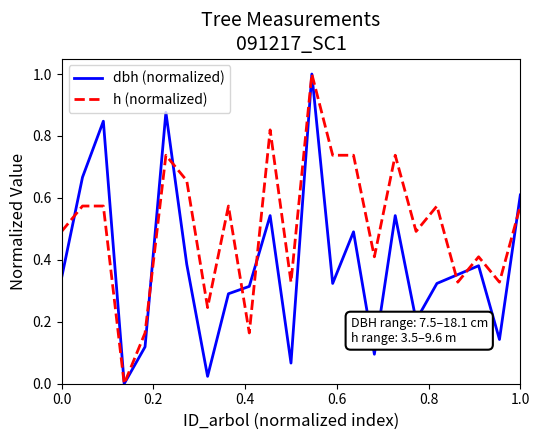

Rank the series by their average value, from highest to lowest.

h (normalized), dbh (normalized)